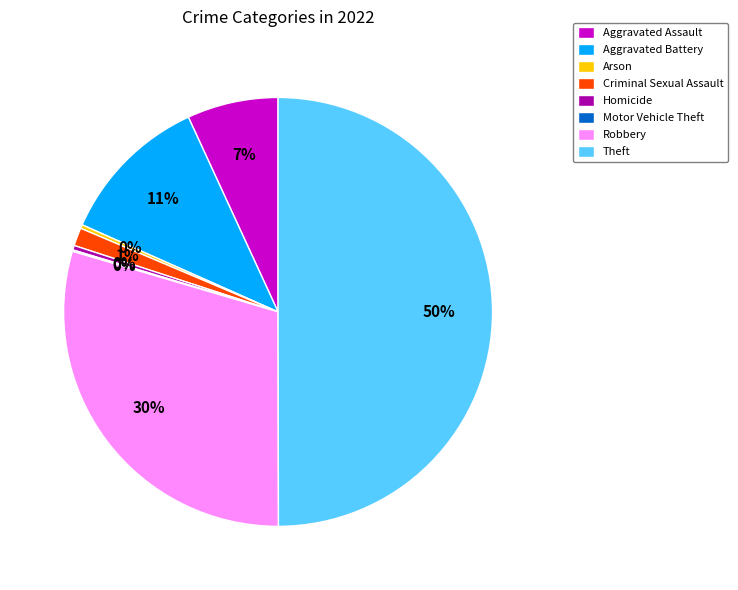

To the nearest percent, what is the difference between the Criminal Sexual Assault and Aggravated Battery slice percentages?

10%